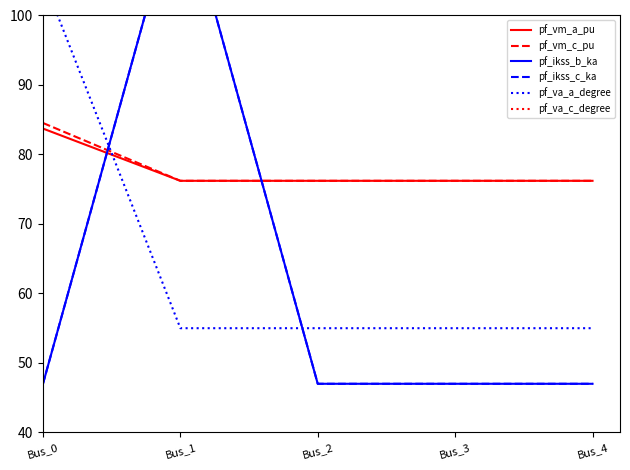

Reading left to right, extract all data points from this chart.

pf_vm_a_pu: 83.7	76.2	76.2	76.2	76.2
pf_vm_c_pu: 84.5	76.2	76.2	76.2	76.2
pf_ikss_b_ka: 47.0	118.4	47.0	47.0	47.0
pf_ikss_c_ka: 47.0	118.4	47.0	47.0	47.0
pf_va_a_degree: 105.4	55.0	55.0	55.0	55.0
pf_va_c_degree: 104.3	113.0	113.0	113.0	113.0